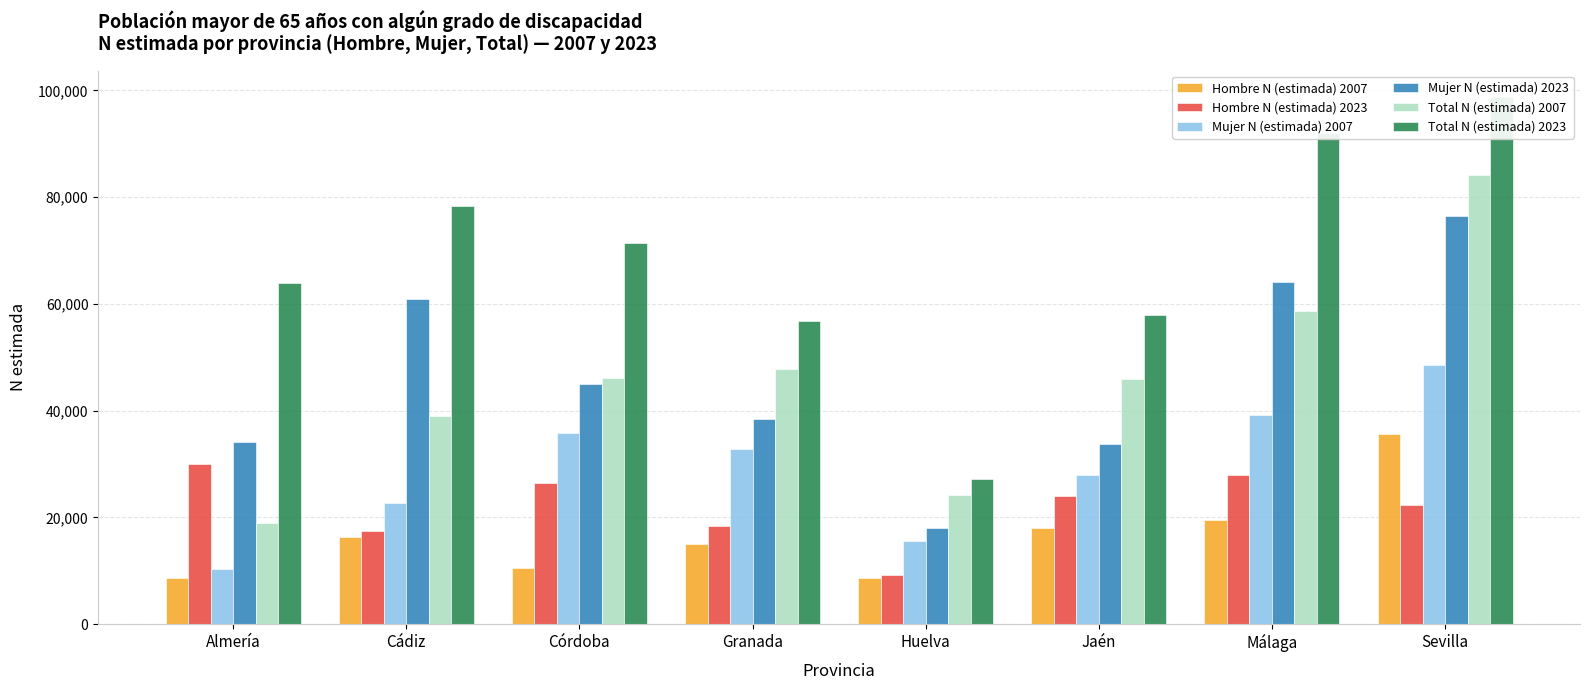

List the series in order of their peak value, highest first.

Total N (estimada) 2023, Total N (estimada) 2007, Mujer N (estimada) 2023, Mujer N (estimada) 2007, Hombre N (estimada) 2007, Hombre N (estimada) 2023